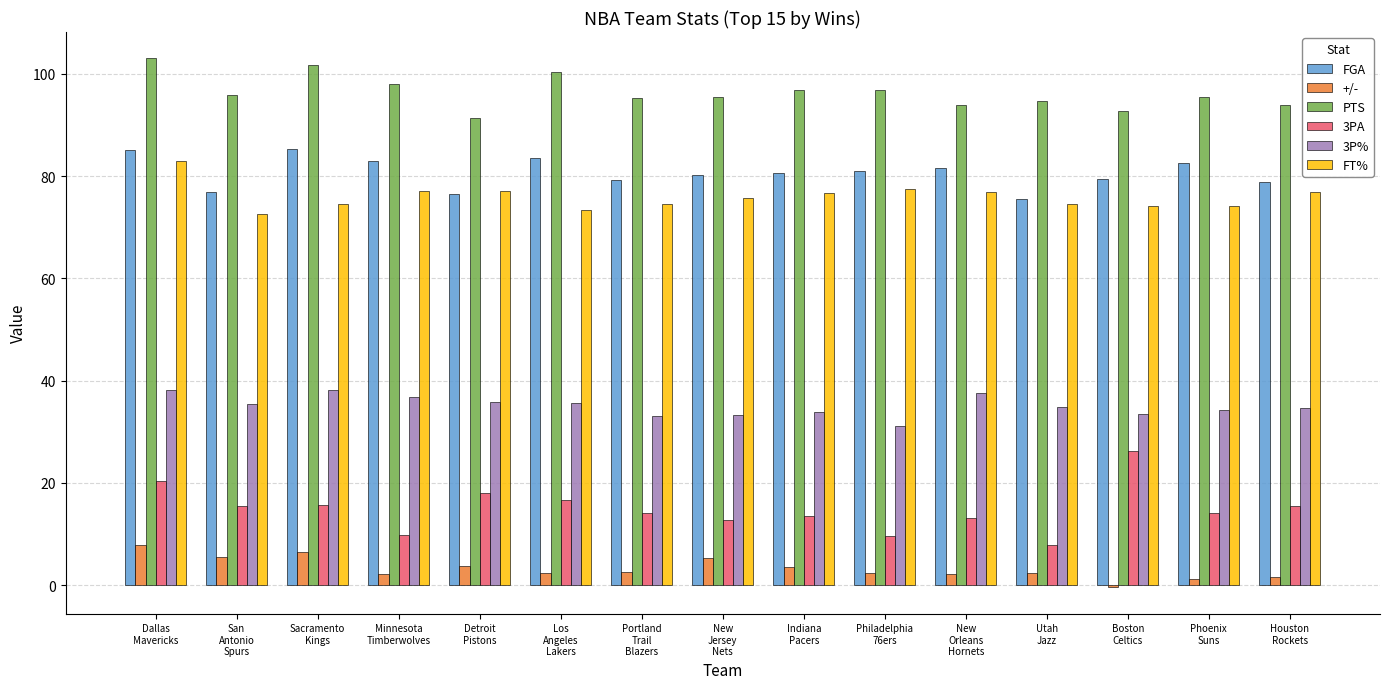

What is the sum of the PTS values at Boston
Celtics and Indiana
Pacers?

189.5